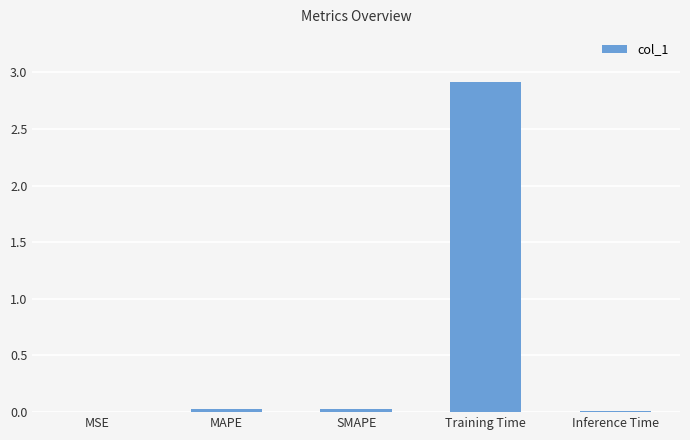

What is the greatest value displayed?

2.9